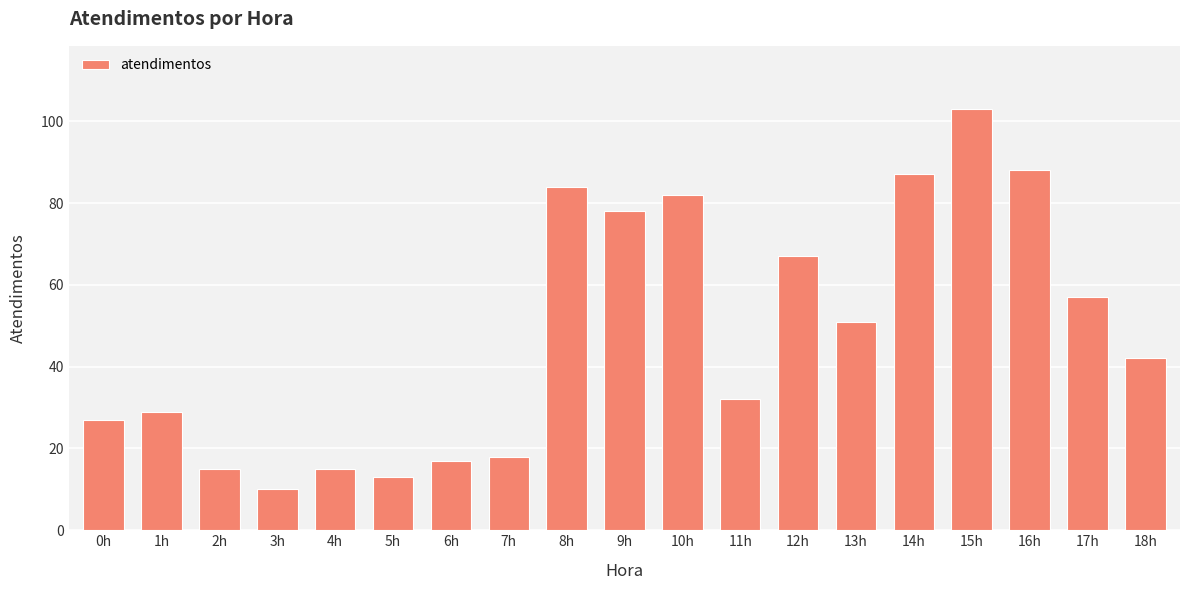

How many data points are less than 42?

9